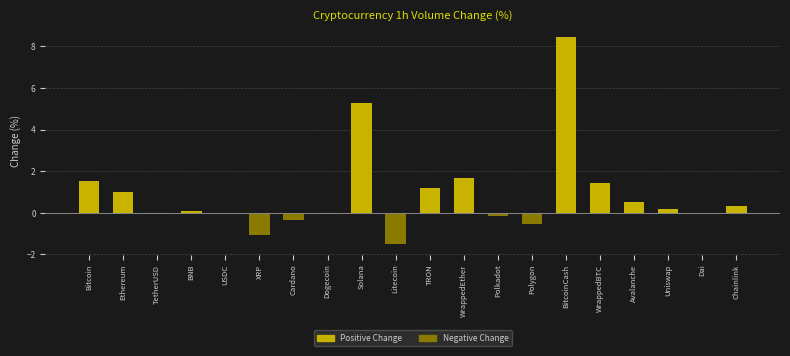

Between Uniswap and Cardano, which is larger?

Uniswap